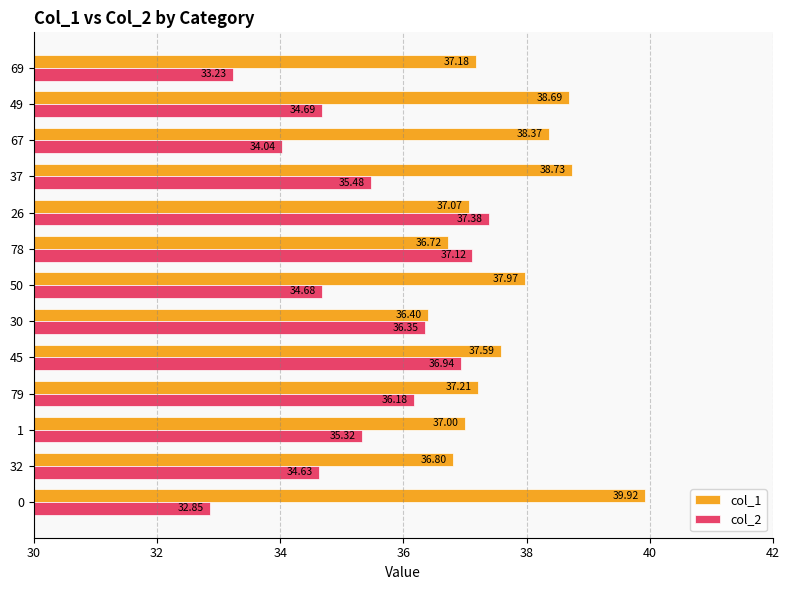

Which series has the widest spread of values?

col_2